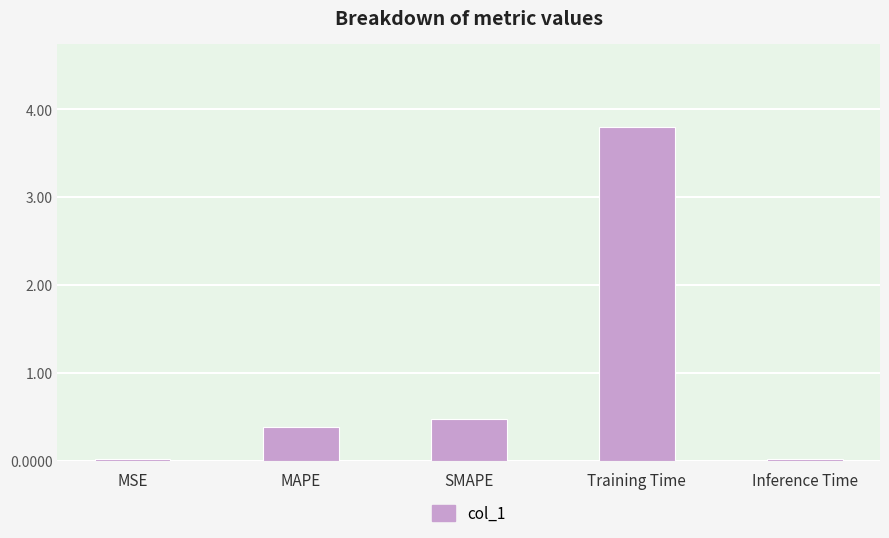

Is it true that the value at MAPE is 0.4?

True